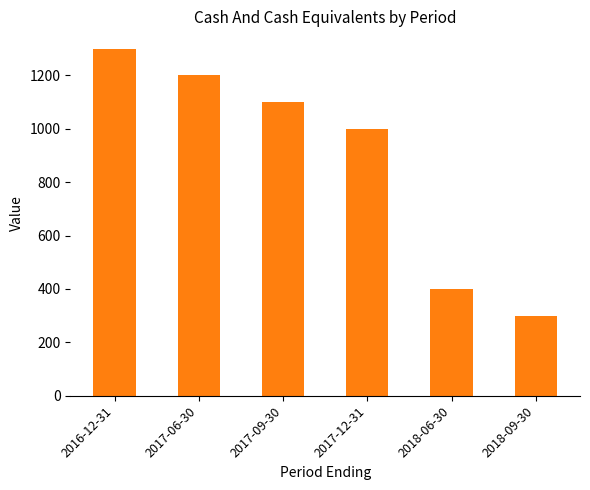

What is the value of the 4th bar from the left?

1000